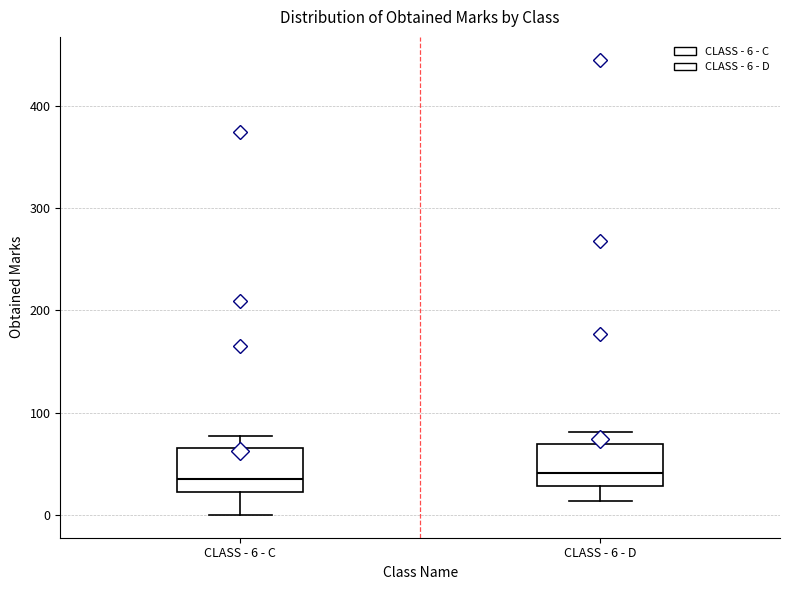

Reading left to right, read every box against the y-axis: the position of its median line, the range the box covers, and the ends of its whiskers. The values are not printed on the chart, so give them approximately, as read against the axis.

CLASS - 6 - C: median 40, box 20 to 70, whiskers 0 to 80
CLASS - 6 - D: median 40, box 30 to 70, whiskers 10 to 80